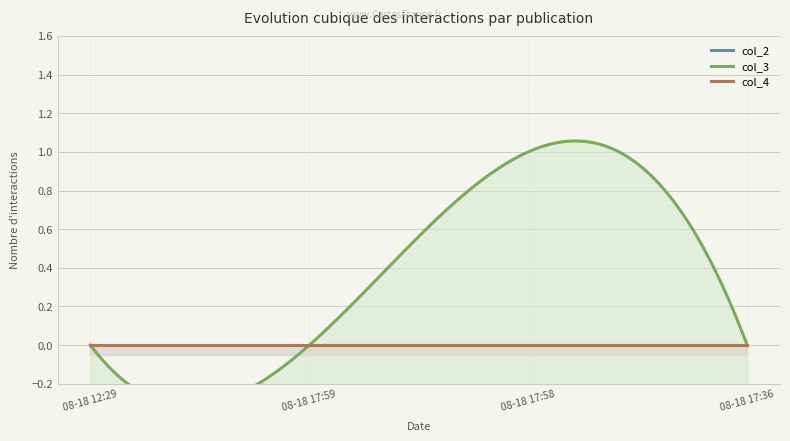

What are all the series names shown in the legend?

col_2, col_3, col_4